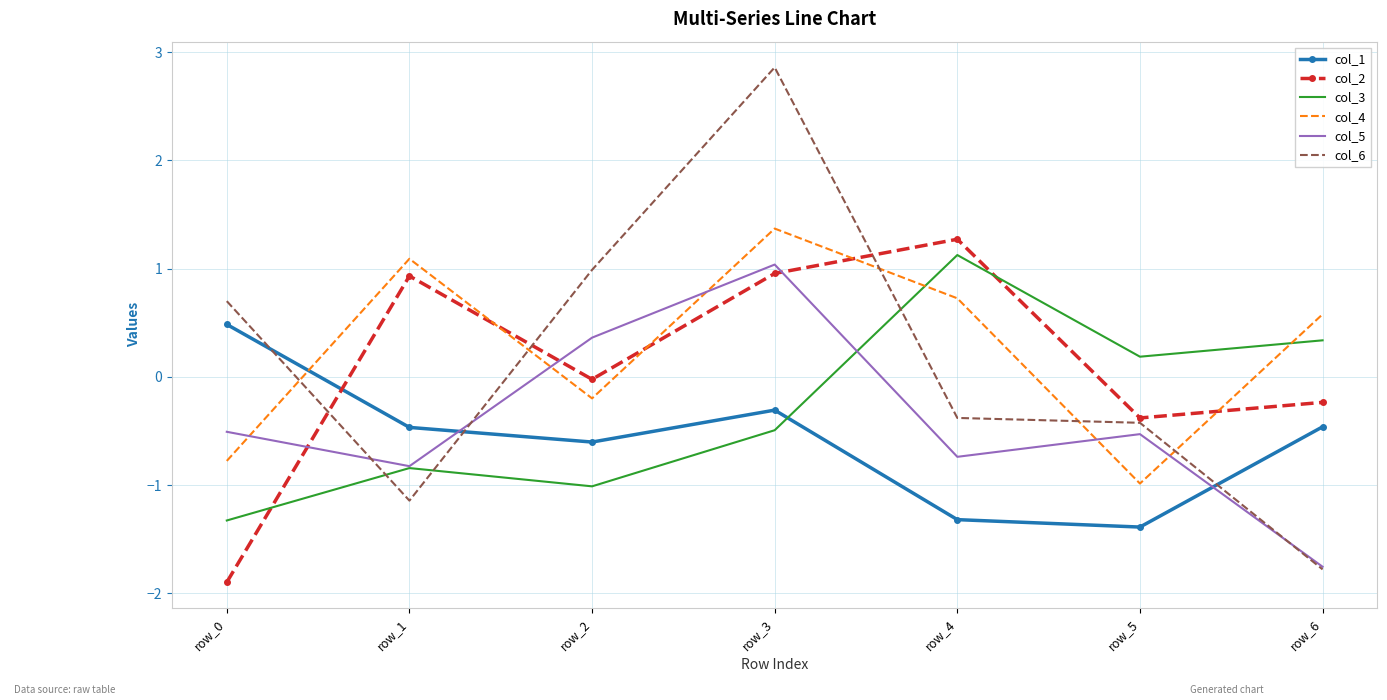

At which category is the sum across all series the highest?

row_3